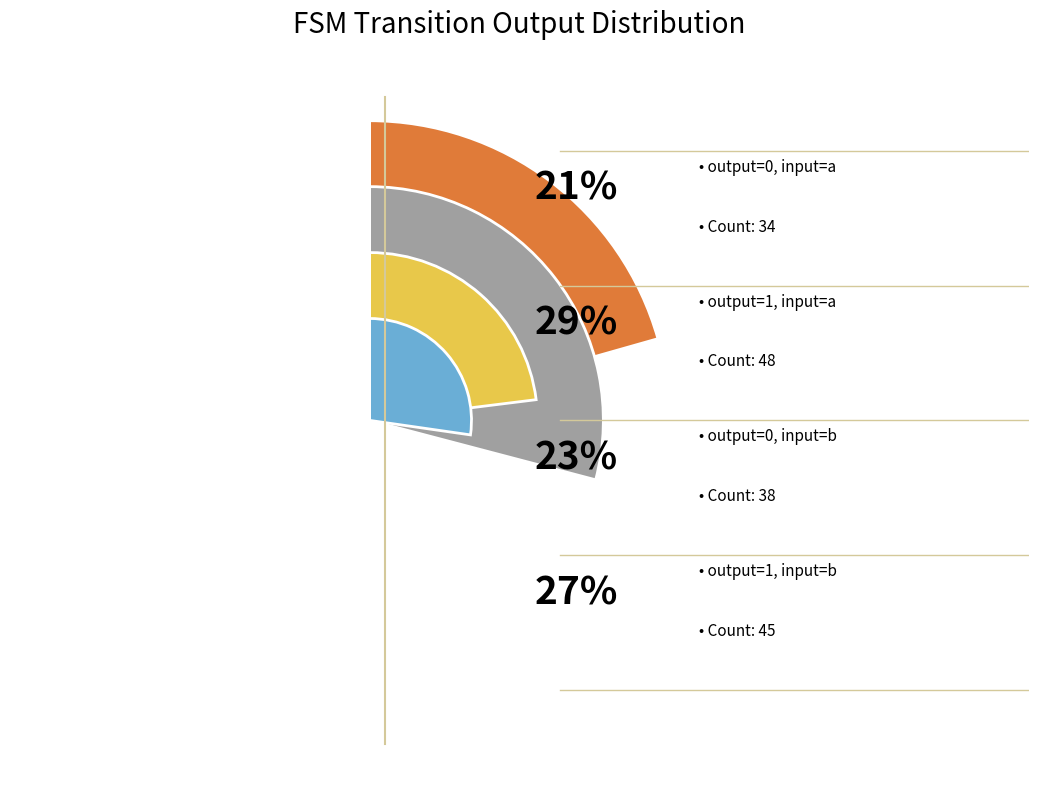

Which has a higher value, output_symbol=0 input=b or output_symbol=0 input=a?

output_symbol=0 input=b